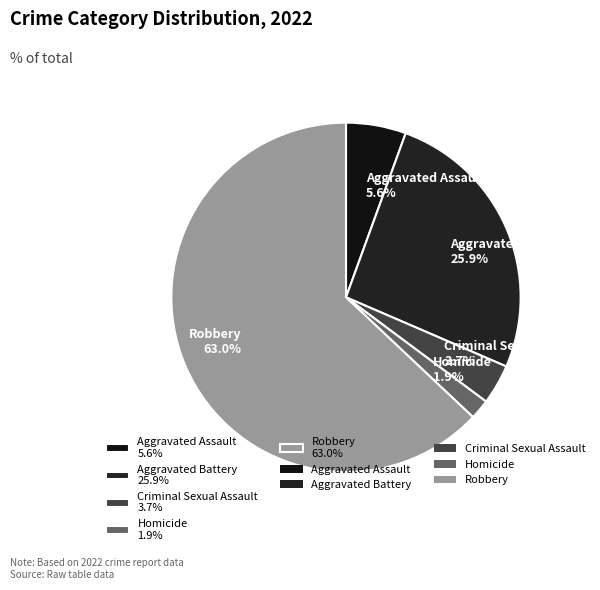

Which slice is the smallest?

Homicide